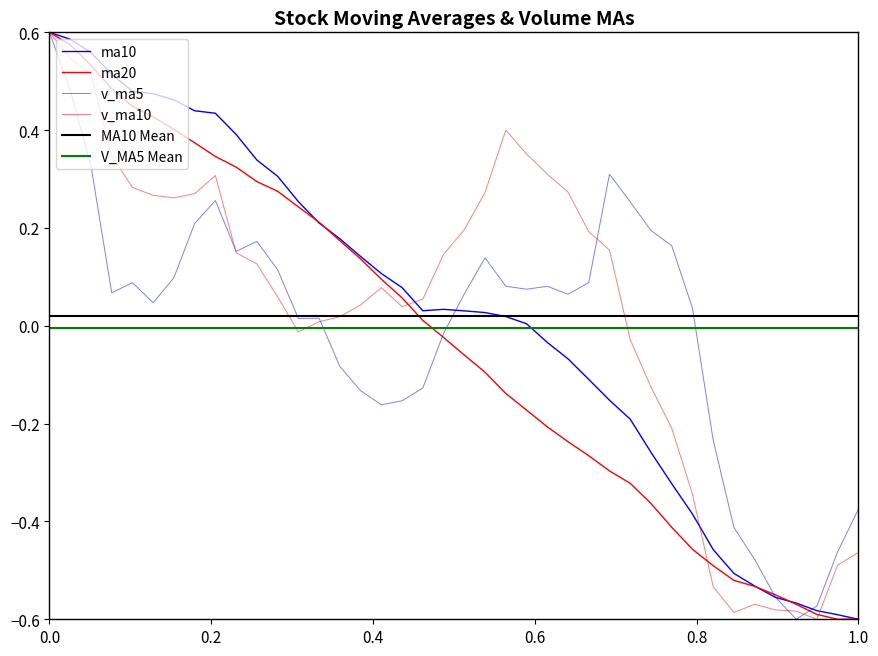

Reading right to left, transcribe all the data shown in this chart.

ma10: -0.6	-0.6	-0.6	-0.6	-0.6	-0.5	-0.5	-0.5	-0.4	-0.3	-0.3	-0.2	-0.2	-0.1	-0.1	-0.0	0.0	0.0	0.0	0.0	0.0	0.0	0.1	0.1	0.1	0.2	0.2	0.3	0.3	0.3	0.4	0.4	0.4	0.5	0.5	0.5	0.5	0.6	0.6	0.6
ma20: -0.6	-0.6	-0.6	-0.6	-0.6	-0.5	-0.5	-0.5	-0.5	-0.4	-0.4	-0.3	-0.3	-0.3	-0.2	-0.2	-0.2	-0.1	-0.1	-0.1	-0.0	0.0	0.1	0.1	0.1	0.2	0.2	0.2	0.3	0.3	0.3	0.3	0.4	0.4	0.4	0.4	0.5	0.5	0.6	0.6
v_ma5: -0.4	-0.5	-0.6	-0.6	-0.6	-0.5	-0.4	-0.2	0.0	0.2	0.2	0.3	0.3	0.1	0.1	0.1	0.1	0.1	0.1	0.1	-0.0	-0.1	-0.2	-0.2	-0.1	-0.1	0.0	0.0	0.1	0.2	0.2	0.3	0.2	0.1	0.0	0.1	0.1	0.3	0.5	0.6
v_ma10: -0.5	-0.5	-0.6	-0.6	-0.6	-0.6	-0.6	-0.5	-0.3	-0.2	-0.1	-0.0	0.2	0.2	0.3	0.3	0.4	0.4	0.3	0.2	0.1	0.1	0.0	0.1	0.0	0.0	0.0	-0.0	0.1	0.1	0.1	0.3	0.3	0.3	0.3	0.3	0.3	0.5	0.5	0.6